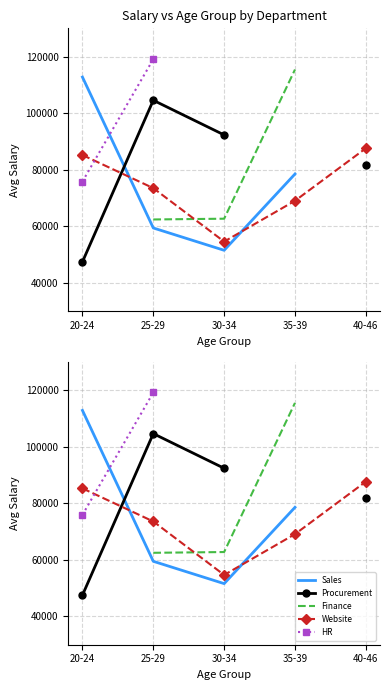

What is the difference between the maximum and minimum values in the Website series?

32966.0